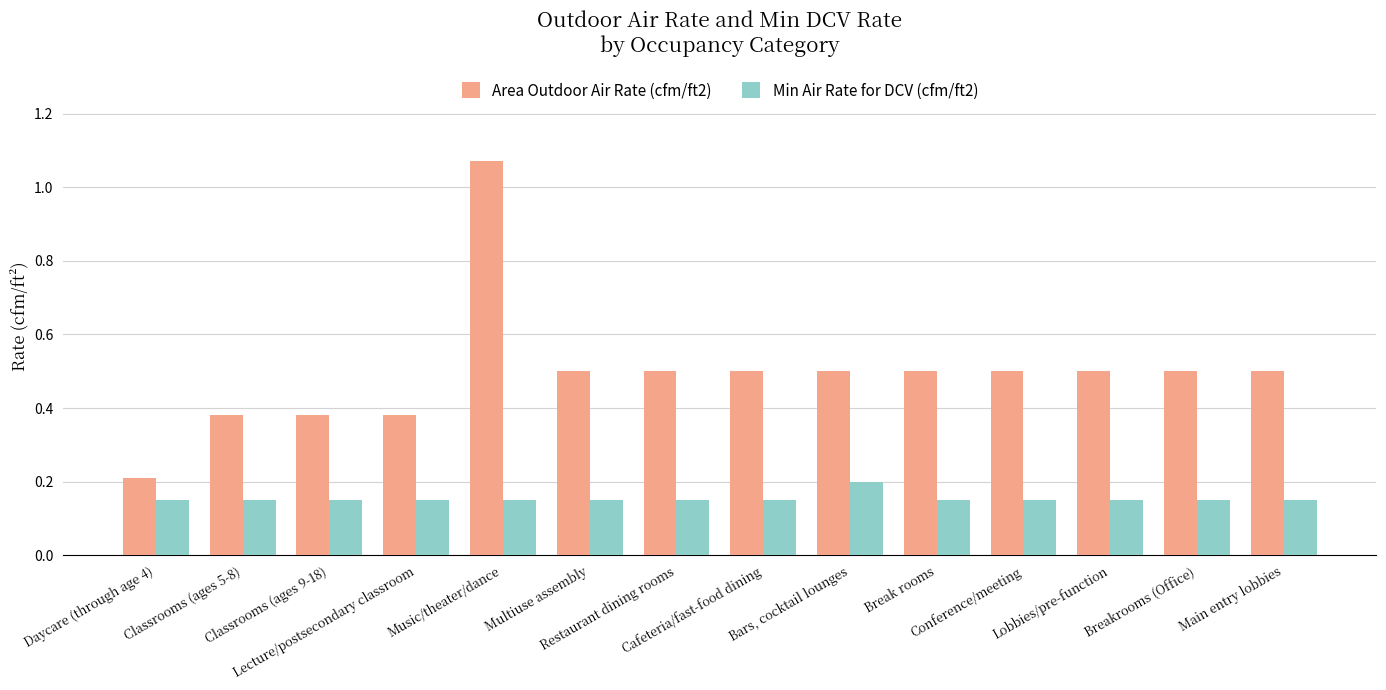

Which series has the largest range (max minus min)?

Area Outdoor Air Rate (cfm/ft2)